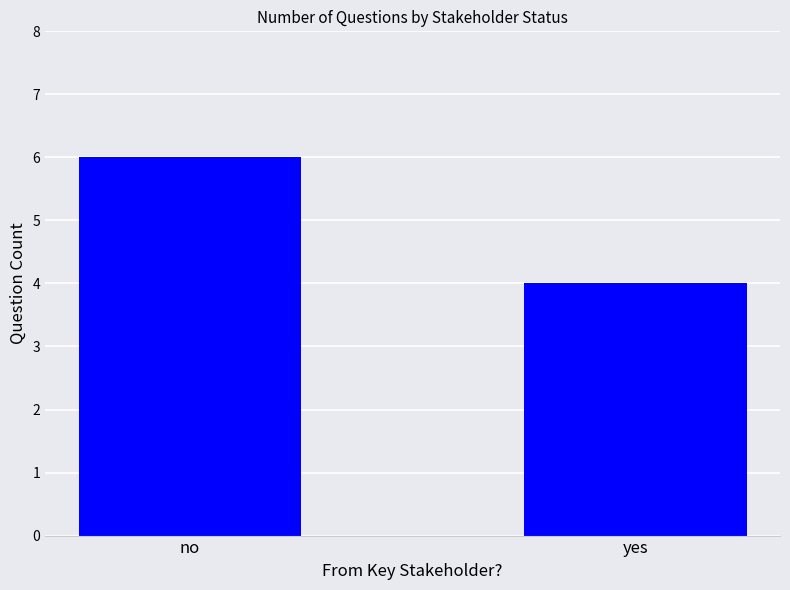

Reading left to right, extract all data points from this chart.

6	4